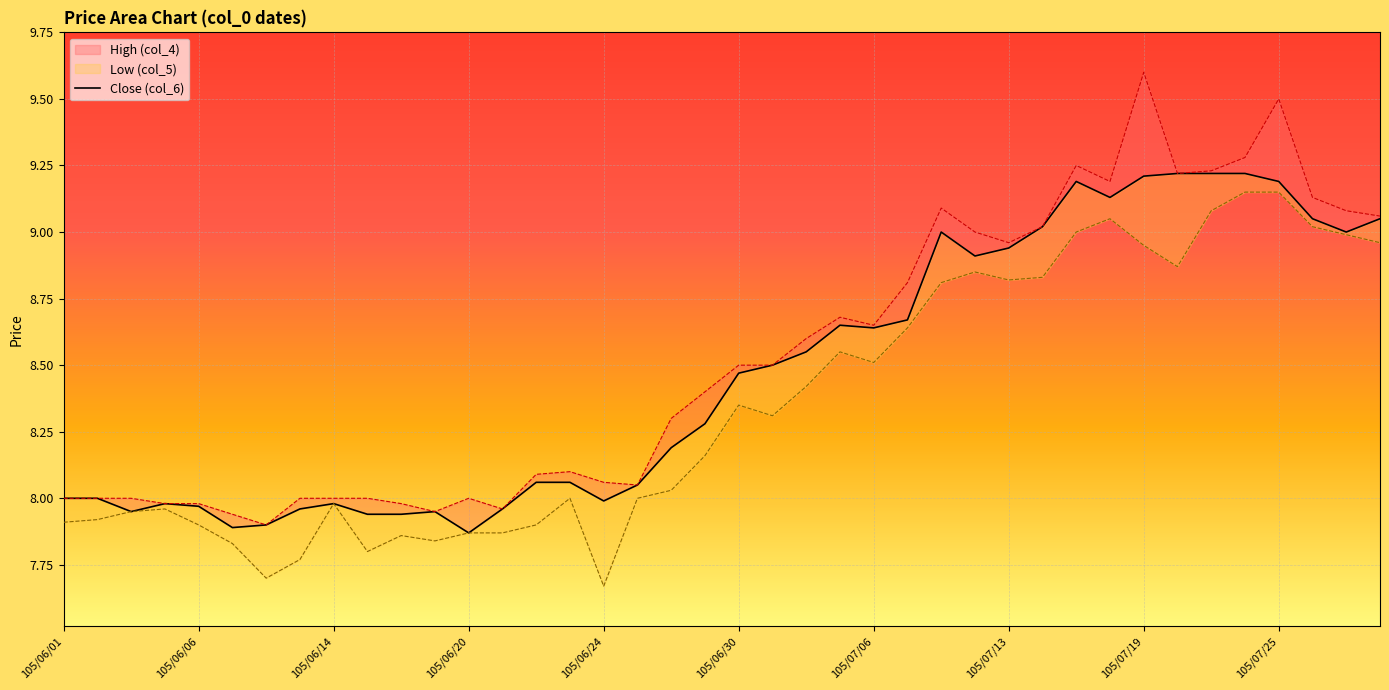

Which series has the largest total across all categories?

High (col_4)